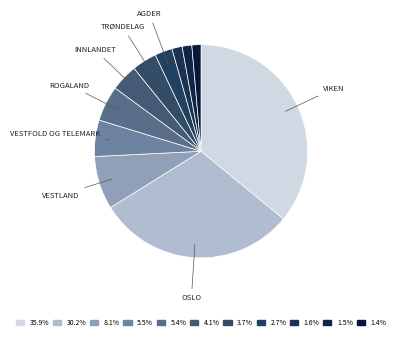

How many slices are in this pie chart?

11